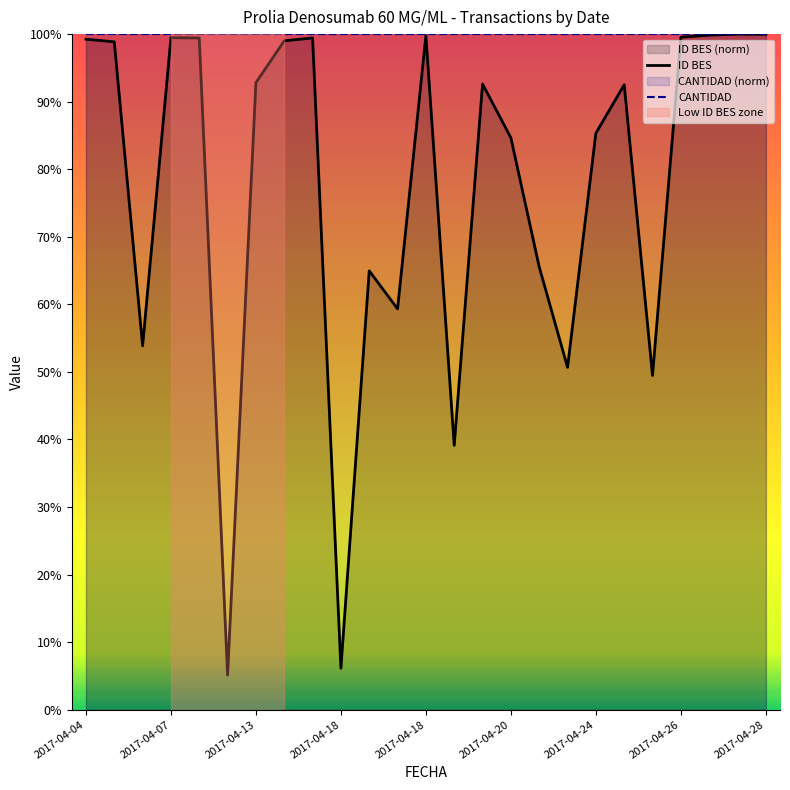

Rank the series at 2017-04-20 from highest to lowest value.

CANTIDAD, ID BES